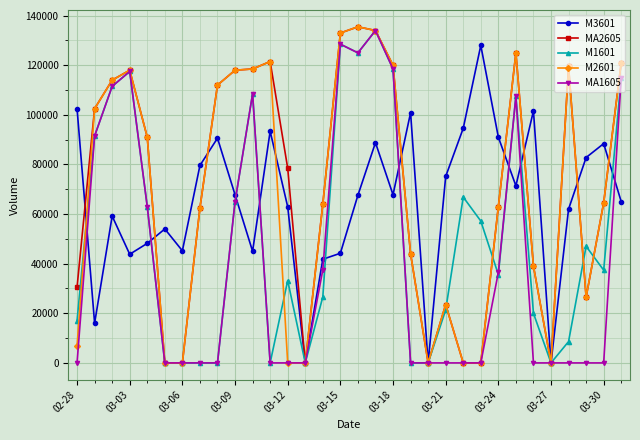

At how many categories does at least one series exceed 11944?

29